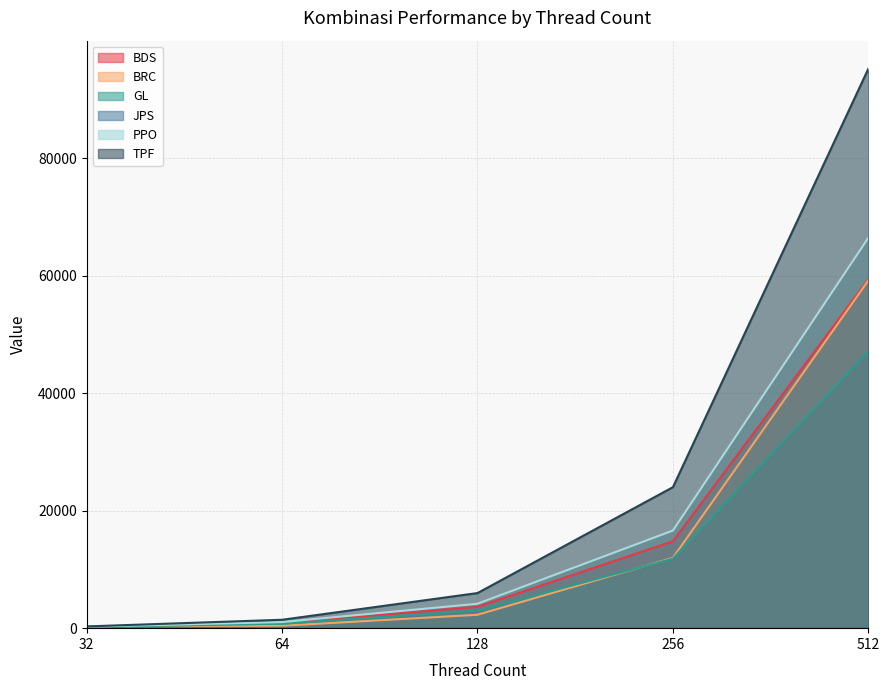

At which label is PPO closest to 33349?

256